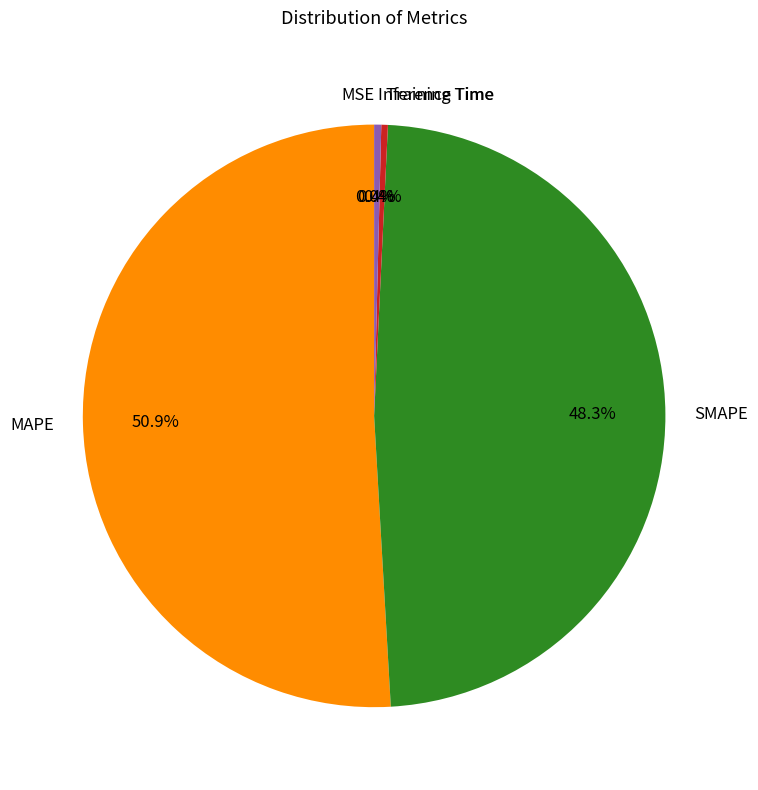

To the nearest percent, what is the average slice percentage?

20%